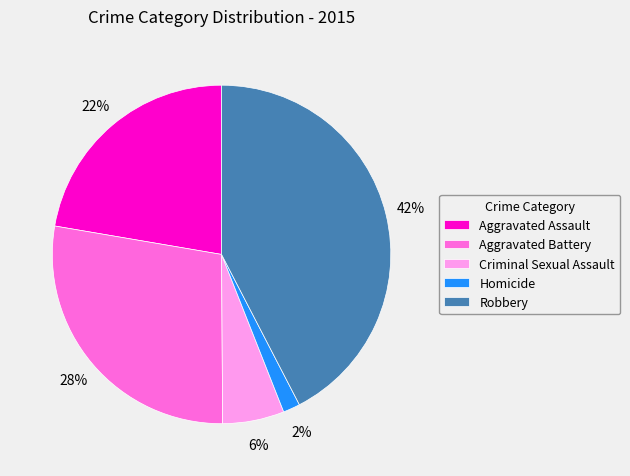

How many slices are in this pie chart?

5